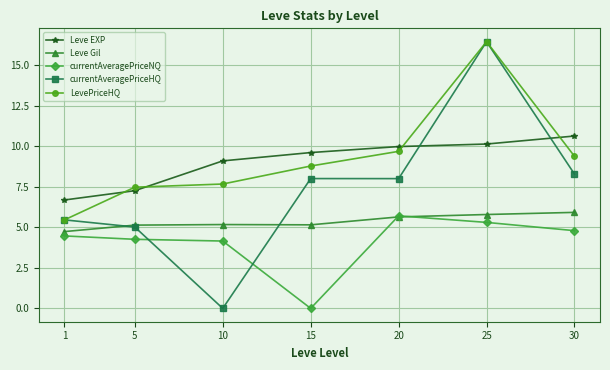

True or false: currentAveragePriceNQ and Leve EXP cross at least once.

False